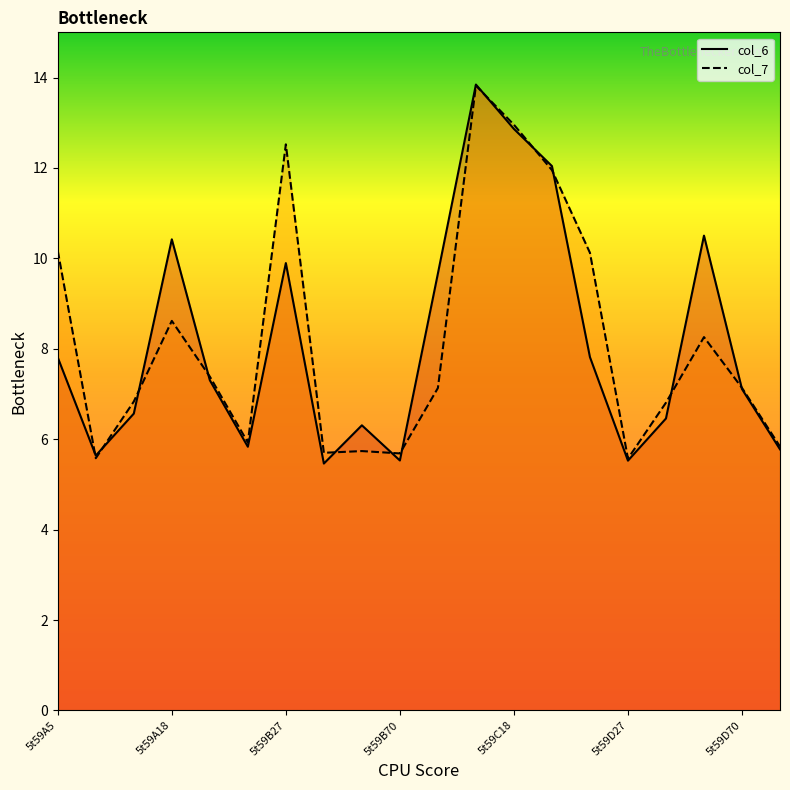

What is the minimum value for col_7?

5.6